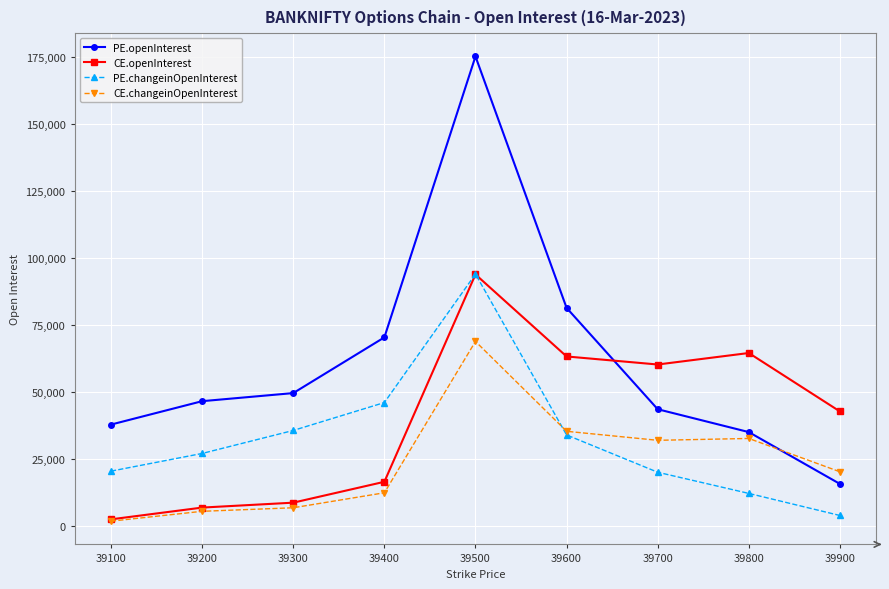

Which category has the highest value in the CE.openInterest series?

39500